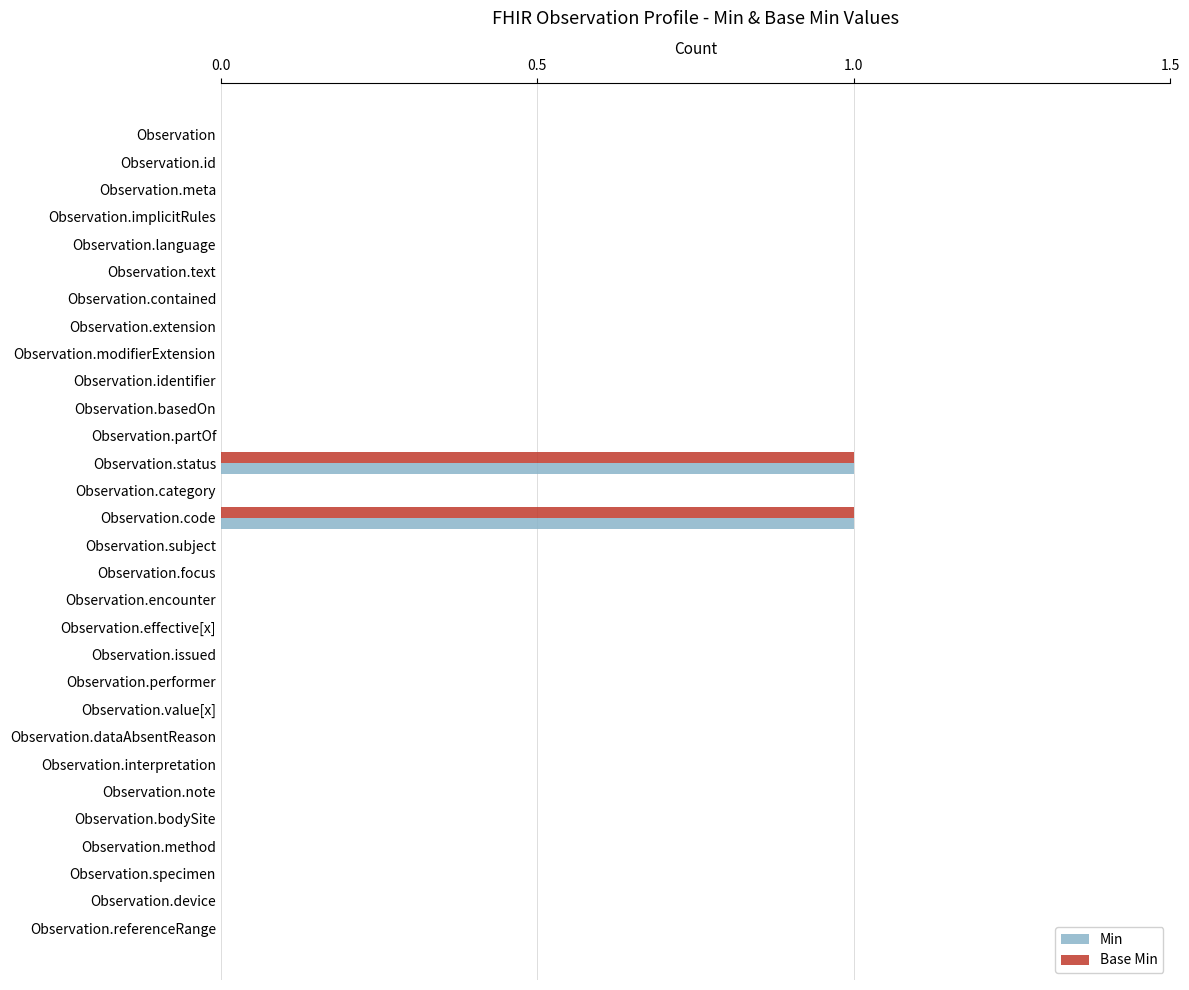

Is the value of Min at Observation.dataAbsentReason greater than the value of Base Min at Observation.status?

No